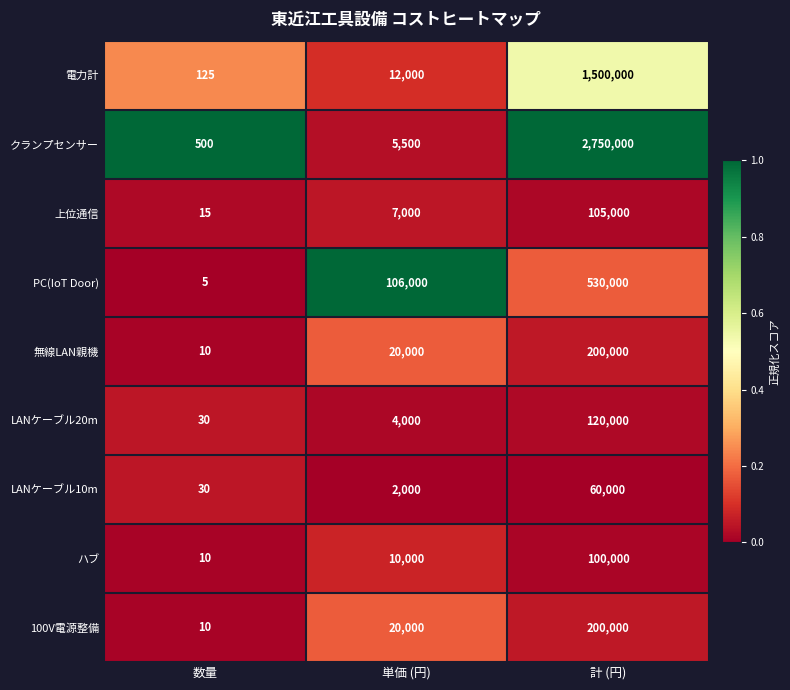

What is the approximate value of LANケーブル20m at 計 (円)?

120000